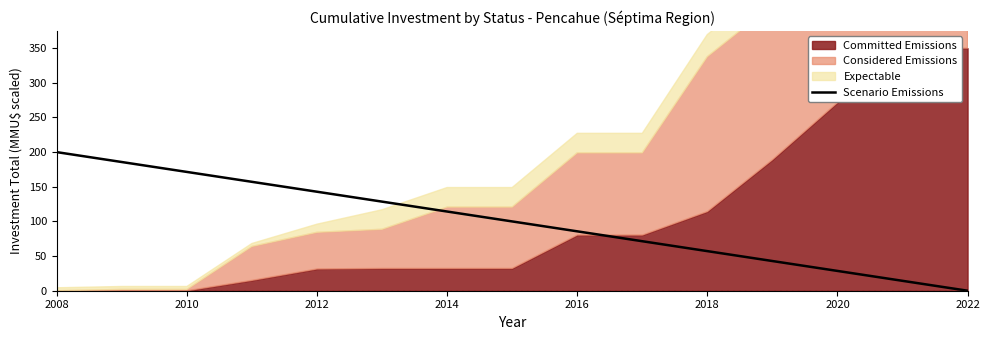

What is the highest value of the Scenario Emissions series?

200.0